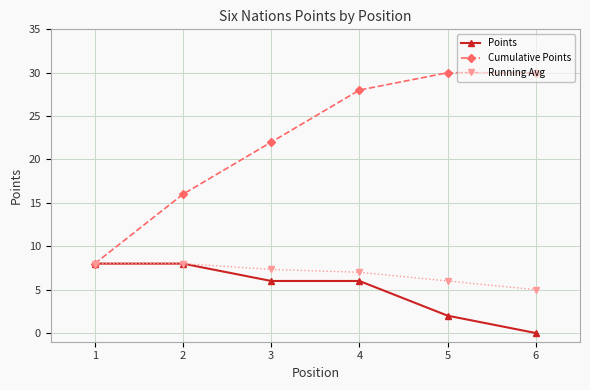

True or false: Cumulative Points has a value of 28.0 at 4.

True